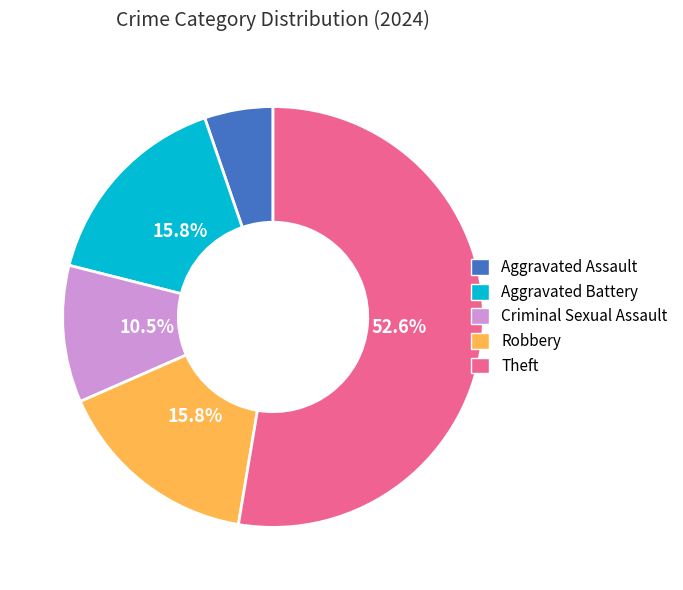

How many segments does this pie chart have?

5